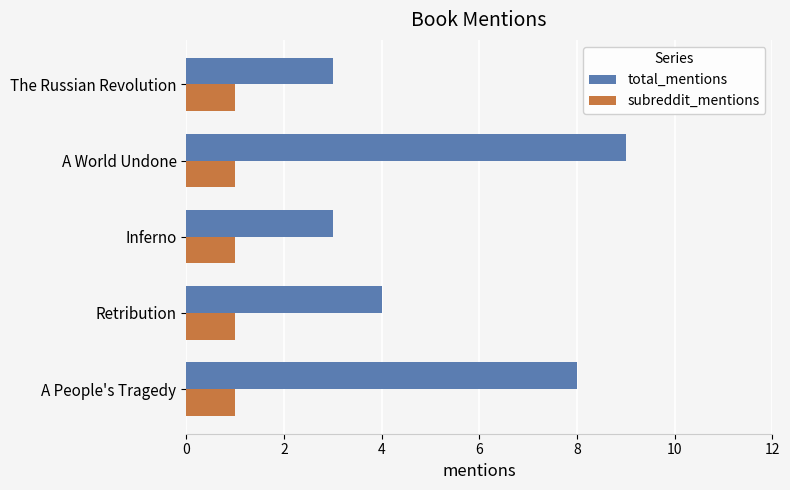

What are all the series names shown in the legend?

total_mentions, subreddit_mentions